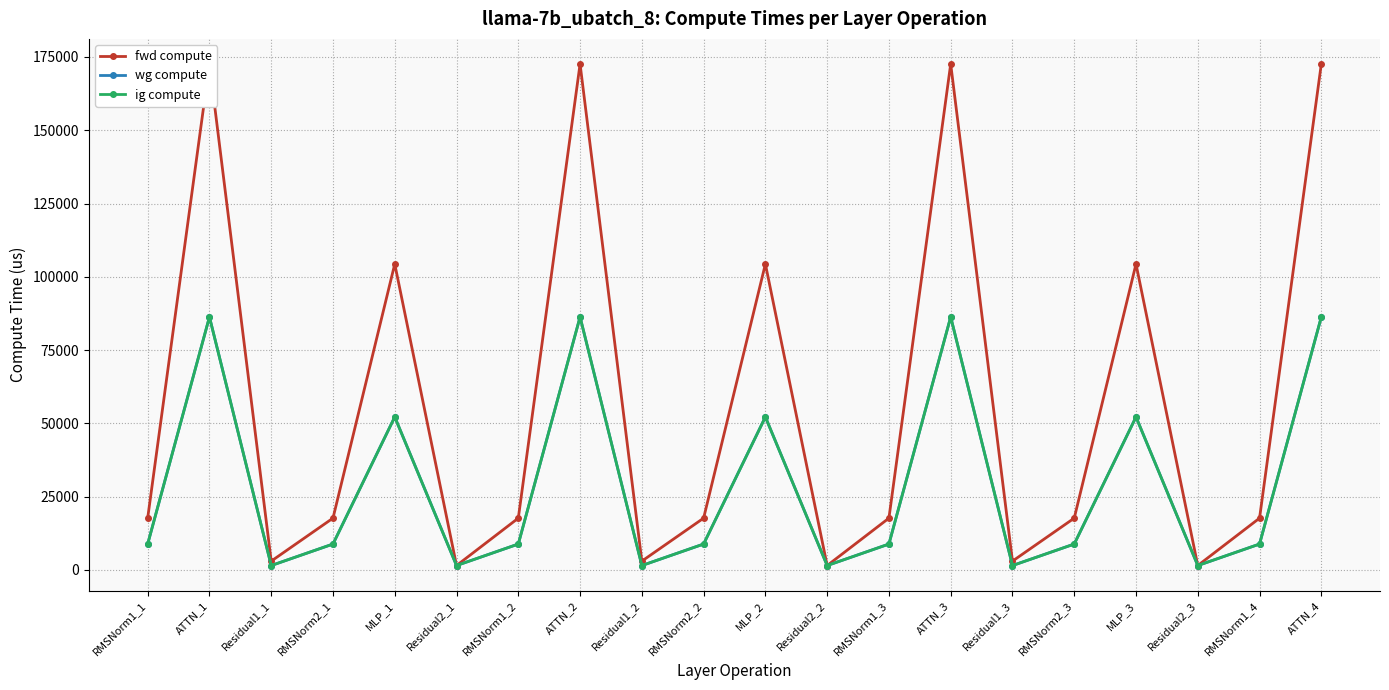

What are all the series names shown in the legend?

fwd compute, wg compute, ig compute